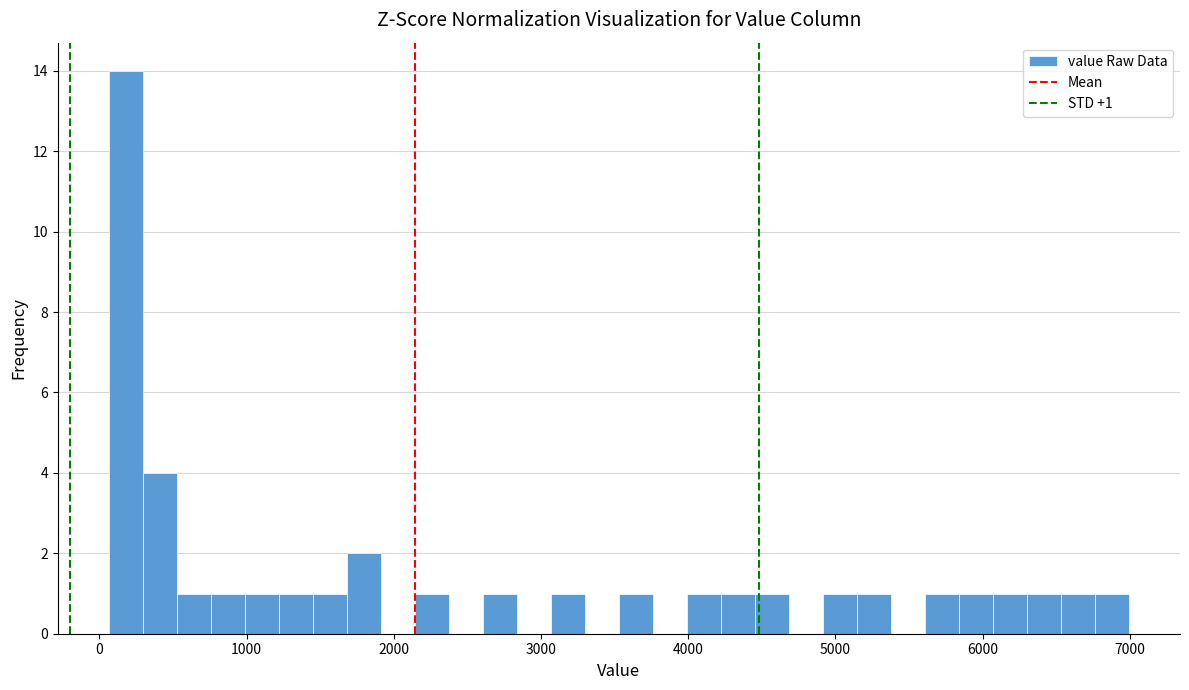

Around what value on the x-axis is the tallest bar? Give the approximate position of its centre, as read against the axis.

200